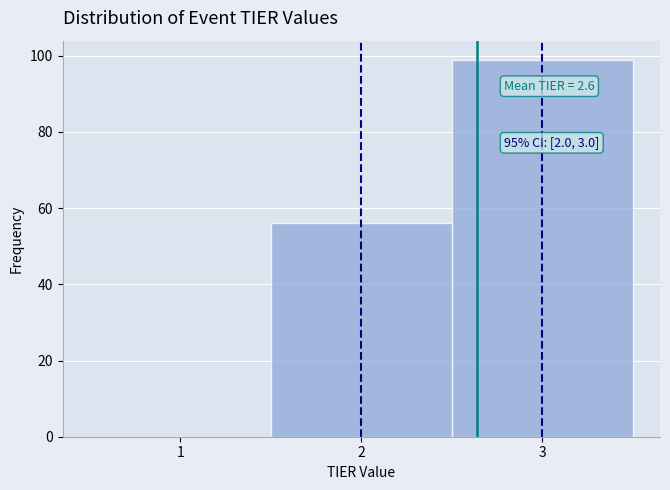

Over which range of the x-axis is the bar tallest?

2.5 to 3.5